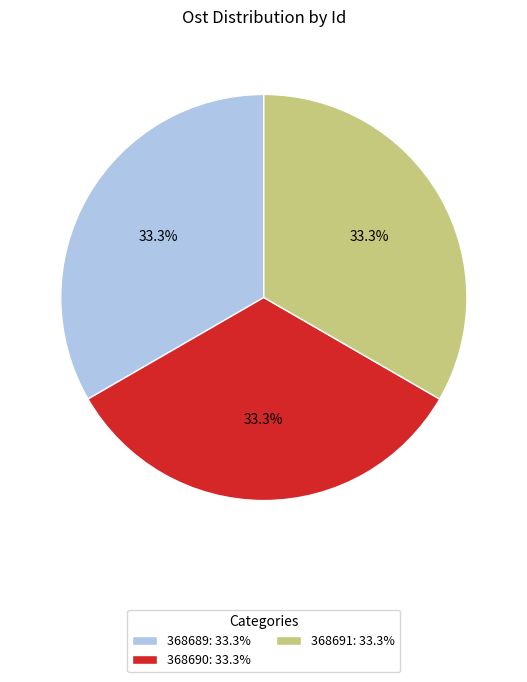

True or false: 368690 accounts for 48% of the total.

False